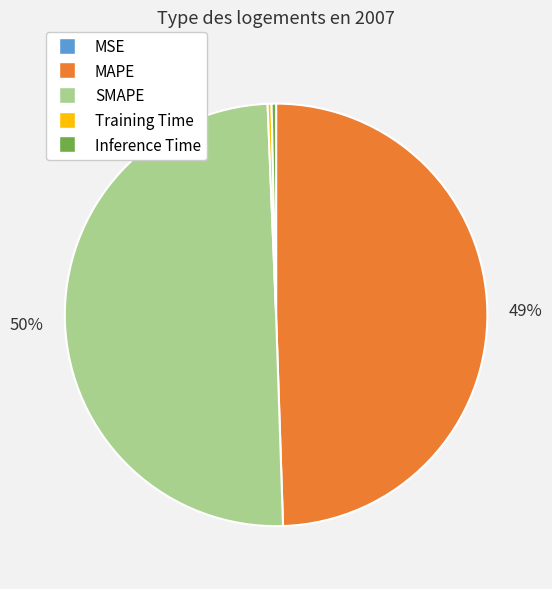

Between SMAPE and Inference Time, which is larger?

SMAPE